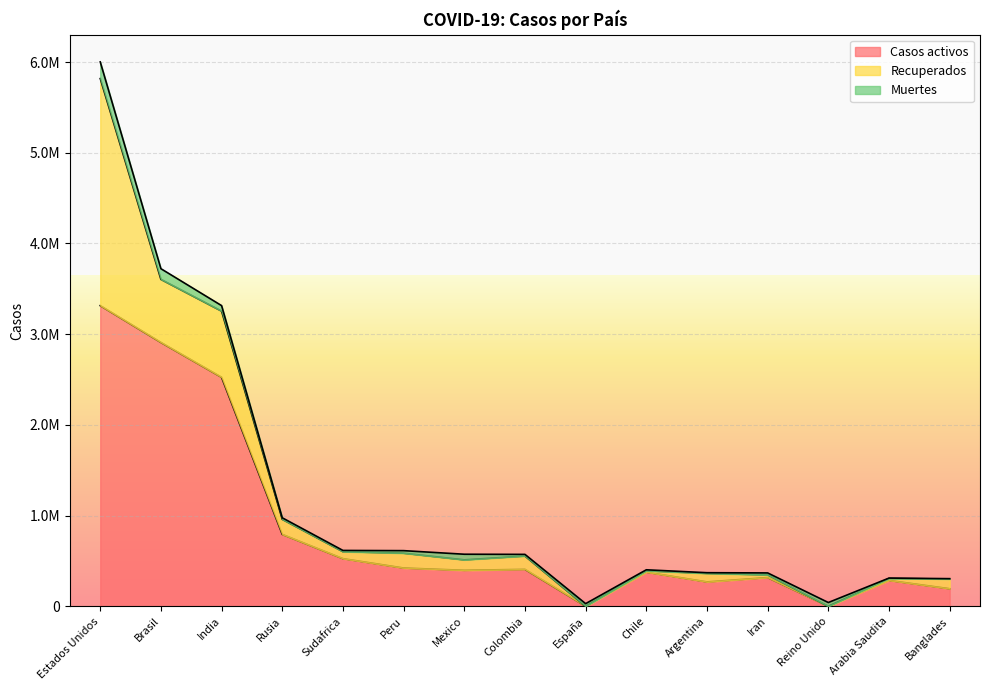

What is the spread (max minus min) of values at Rusia?

775757